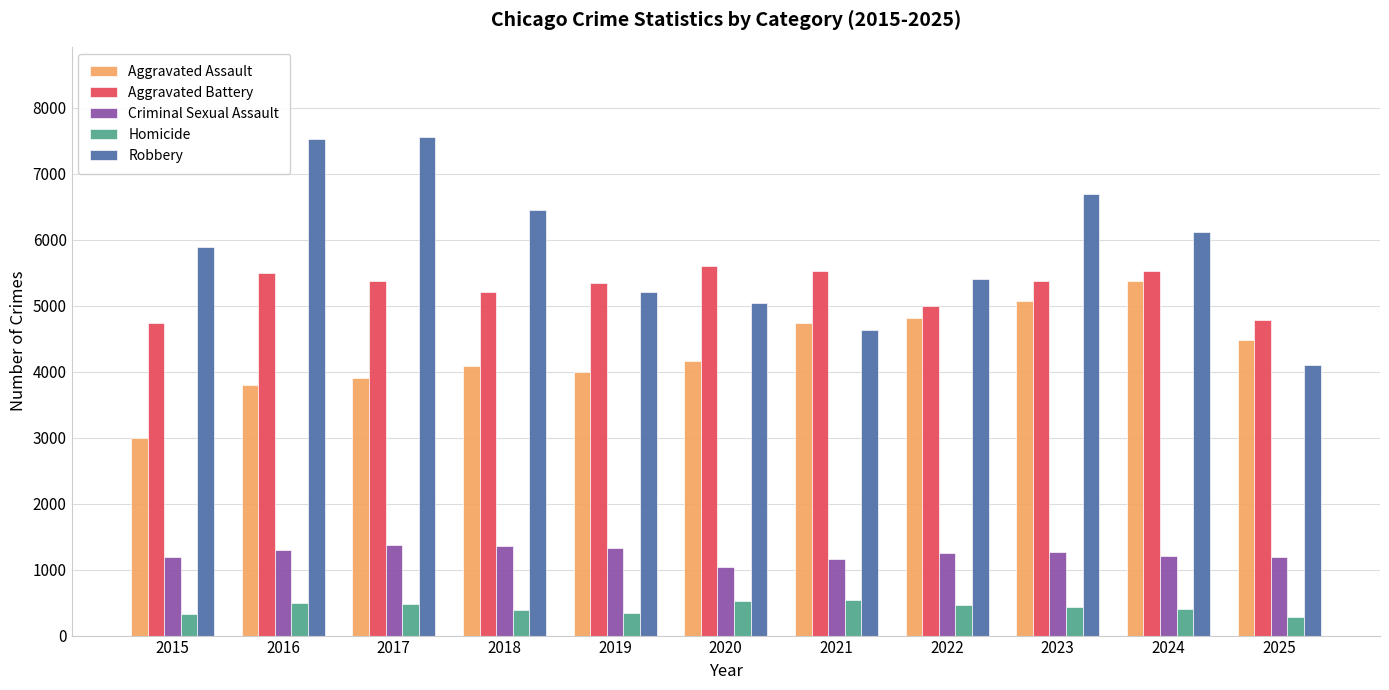

Is it true that Robbery equals 4628 at 2021?

True